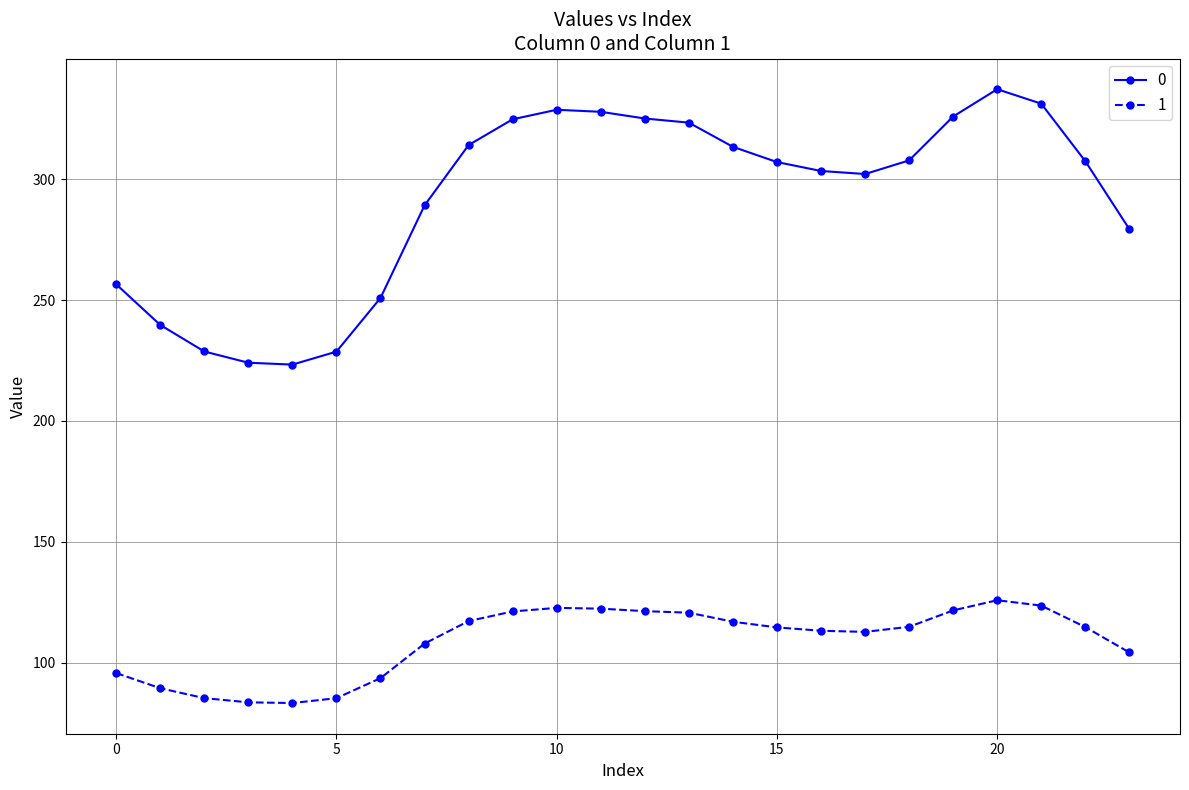

What is the value of the 1 point at the 13th from the left?

121.4